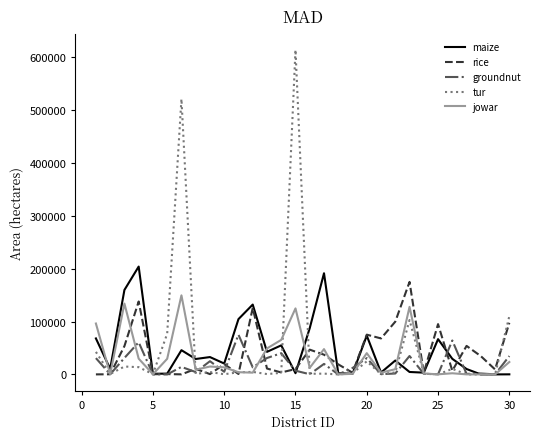

Which series has the largest range (max minus min)?

tur